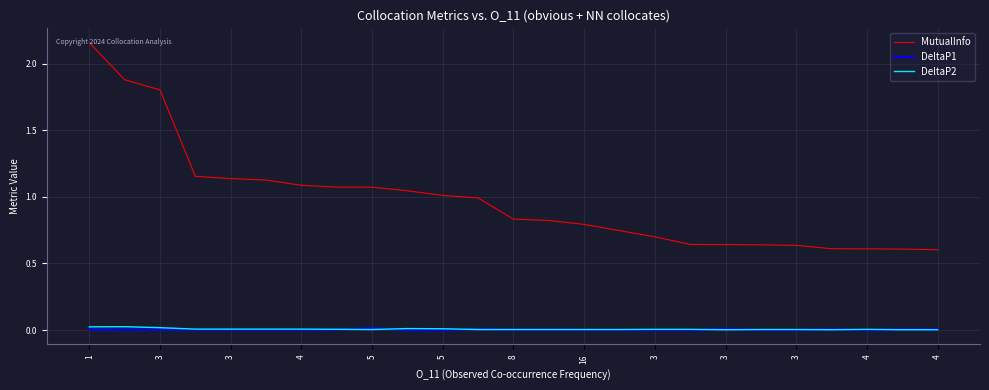

In DeltaP1, how many points are lower than both neighbors (excluding endpoints)?

6